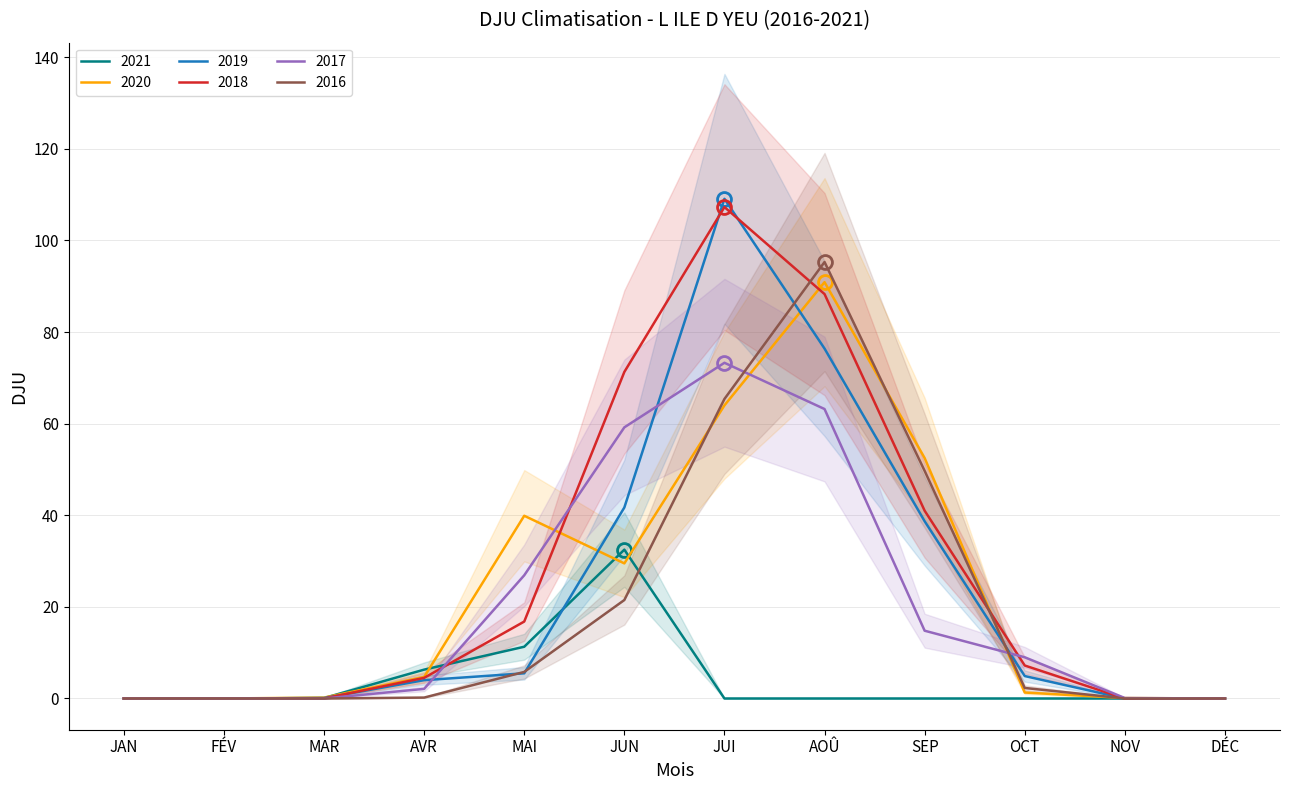

Reading right to left, transcribe all the data shown in this chart.

2021: DÉC=0.0	NOV=0.0	OCT=0.0	SEP=0.0	AOÛ=0.0	JUI=0.0	JUN=32.5	MAI=11.3	AVR=6.3	MAR=0.1	FÉV=0.0	JAN=0.0
2020: DÉC=0.0	NOV=0.1	OCT=1.3	SEP=52.5	AOÛ=90.9	JUI=64.0	JUN=29.5	MAI=39.9	AVR=4.7	MAR=0.2	FÉV=0.0	JAN=0.0
2019: DÉC=0.0	NOV=0.0	OCT=4.9	SEP=38.7	AOÛ=76.4	JUI=109.1	JUN=41.7	MAI=5.5	AVR=4.0	MAR=0.1	FÉV=0.0	JAN=0.0
2018: DÉC=0.0	NOV=0.0	OCT=7.2	SEP=41.0	AOÛ=88.3	JUI=107.3	JUN=71.3	MAI=16.8	AVR=4.5	MAR=0.0	FÉV=0.0	JAN=0.0
2017: DÉC=0.0	NOV=0.1	OCT=9.0	SEP=14.8	AOÛ=63.2	JUI=73.3	JUN=59.2	MAI=26.9	AVR=2.1	MAR=0.0	FÉV=0.0	JAN=0.0
2016: DÉC=0.0	NOV=0.0	OCT=2.3	SEP=49.7	AOÛ=95.3	JUI=65.4	JUN=21.5	MAI=5.8	AVR=0.2	MAR=0.0	FÉV=0.0	JAN=0.0